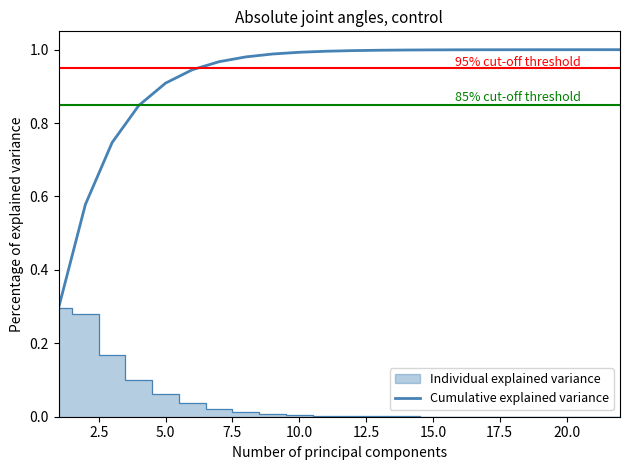

Between 13 and 5.0, which is larger?

13